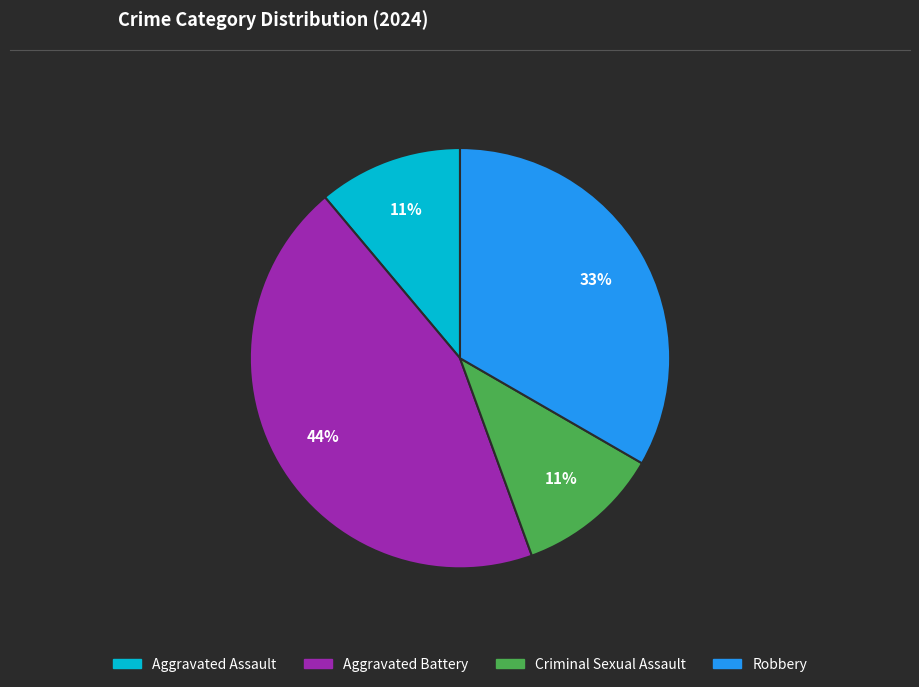

What is the ratio of the value at Aggravated Battery to the value at Robbery?

1.3